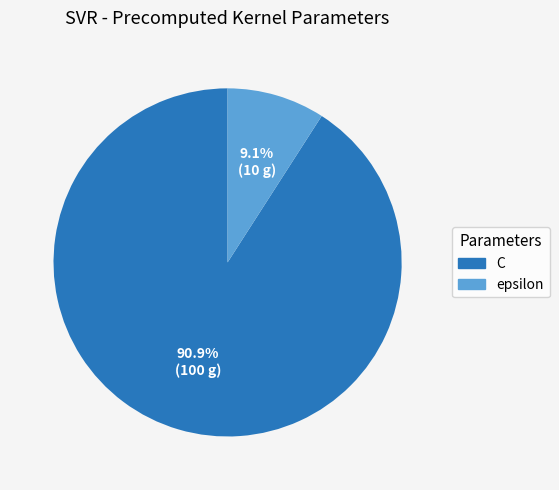

Do C and epsilon together represent more than half of the pie?

Yes